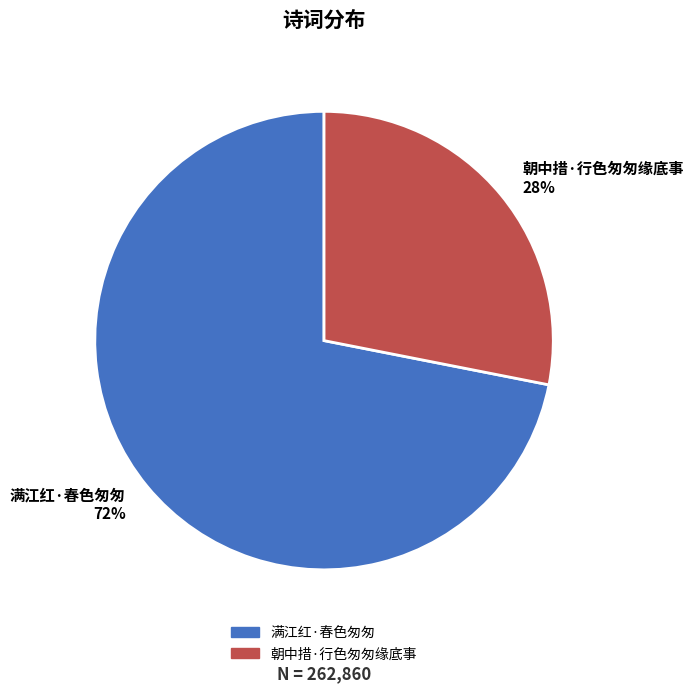

Does 朝中措·行色匆匆缘底事 represent more than half of the total?

No